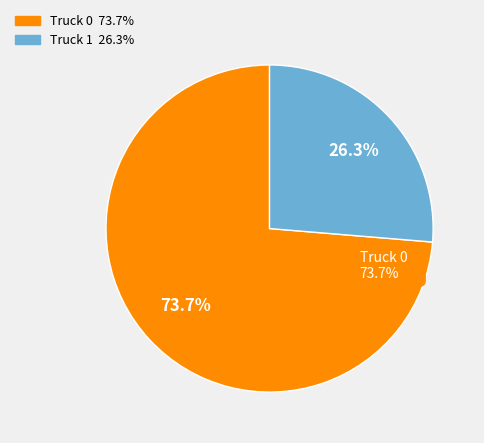

Is there any slice that represents more than half of the pie?

Yes